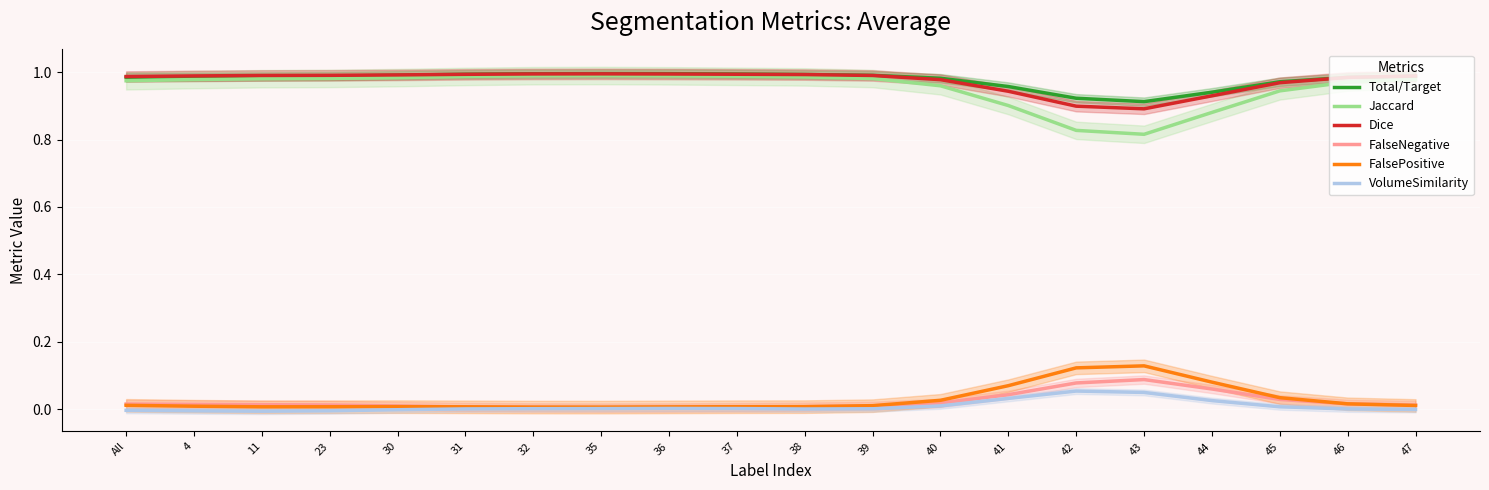

How many lines are shown in the chart?

6